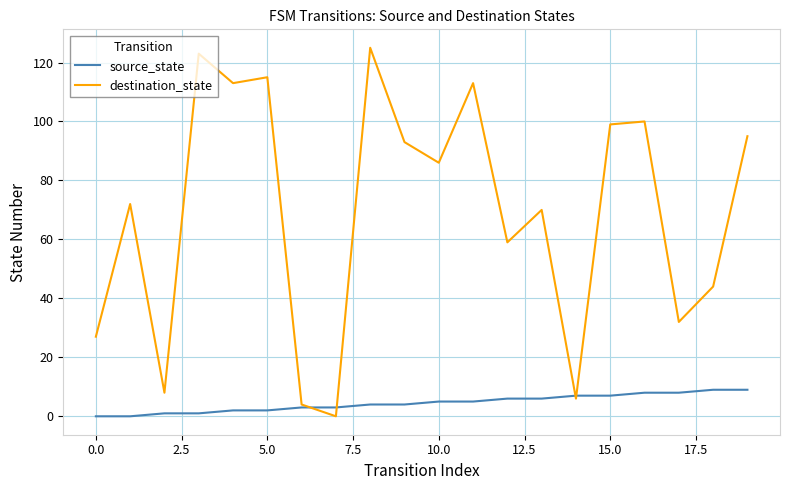

Rank the series by their average value, from highest to lowest.

destination_state, source_state